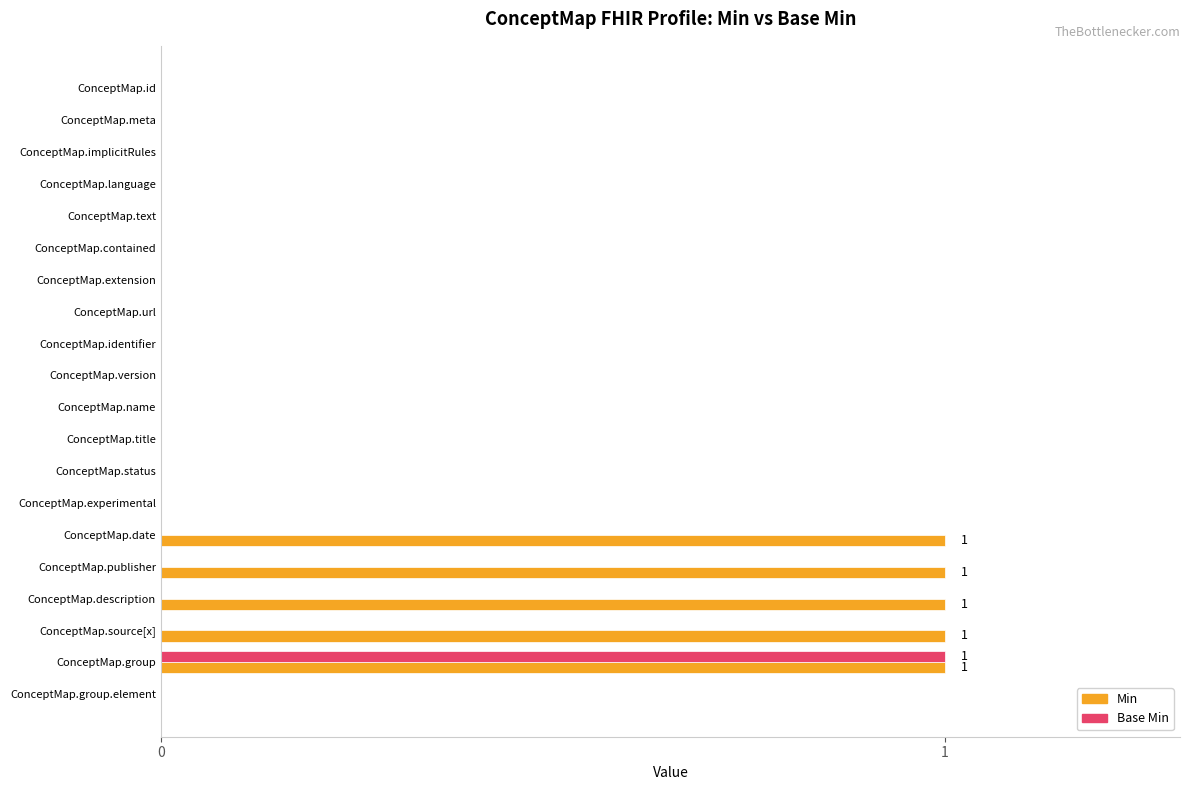

Is it true that Min equals 0 at ConceptMap.group?

False